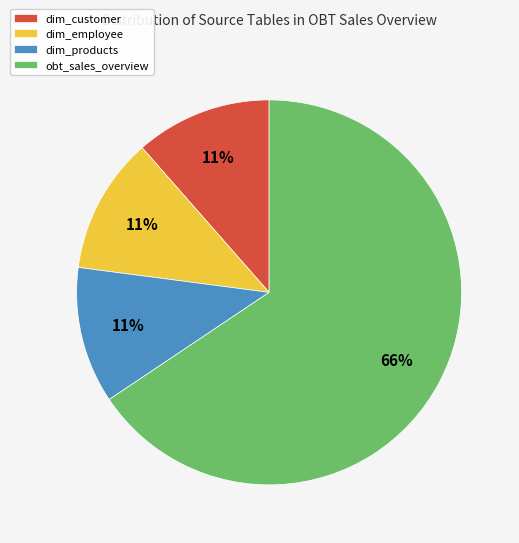

Which category has the biggest portion of the pie?

obt_sales_overview